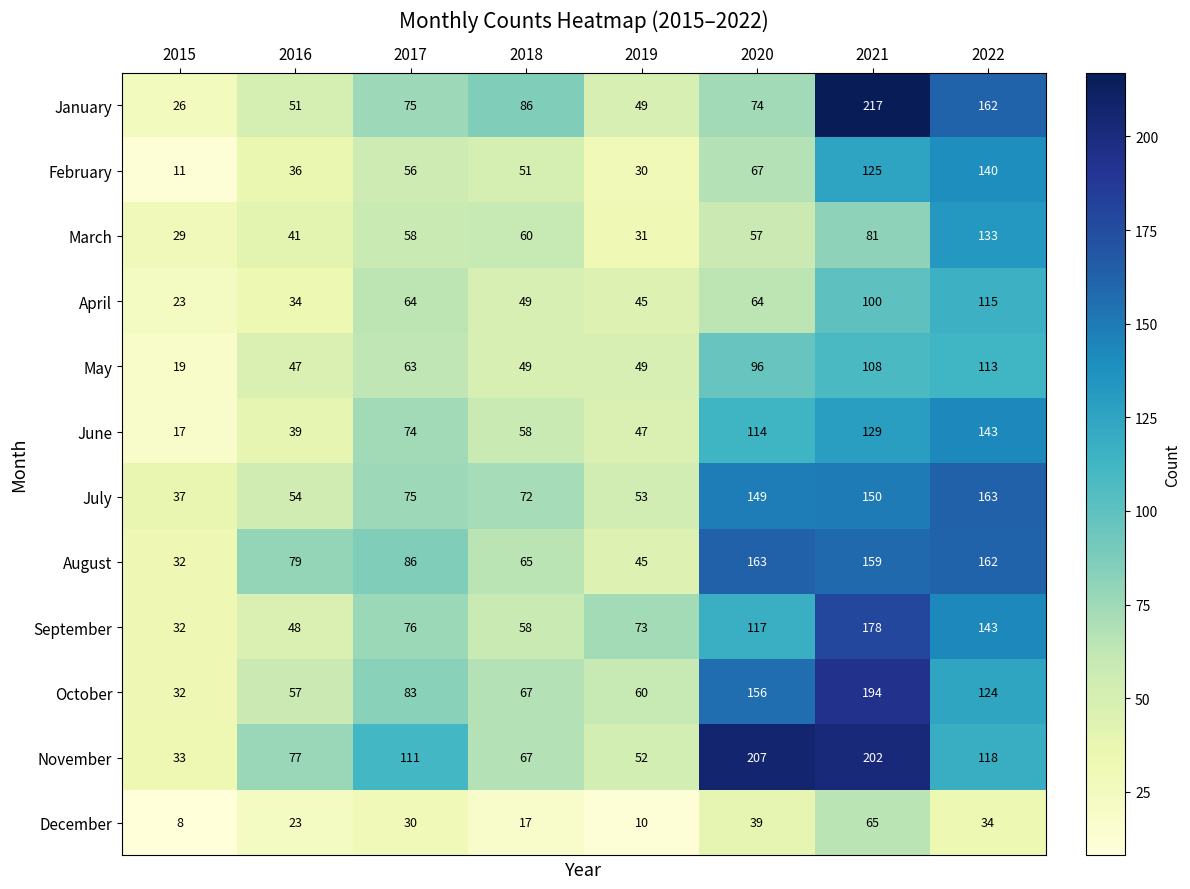

The value of June at 2017 is 97. True or false?

False